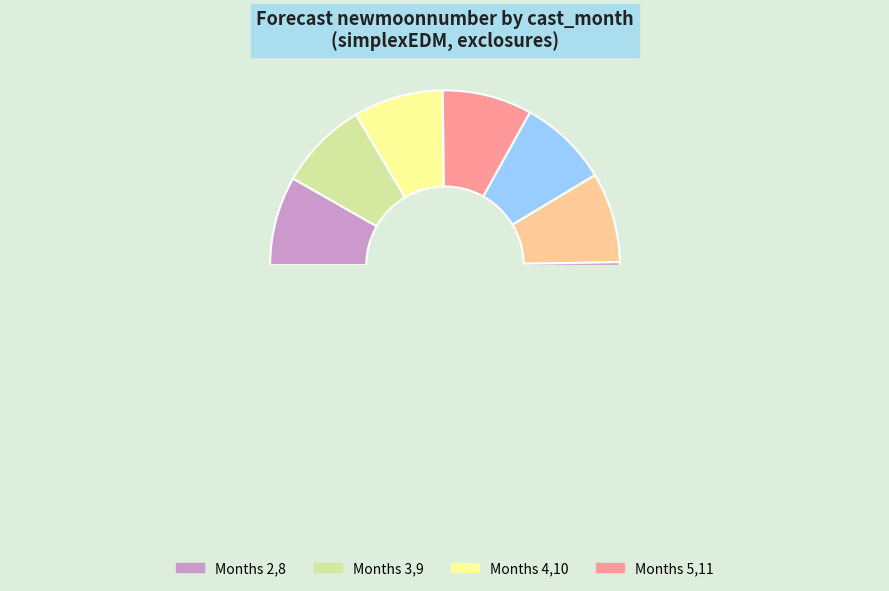

What is the change in value from 6 to 7?

+1